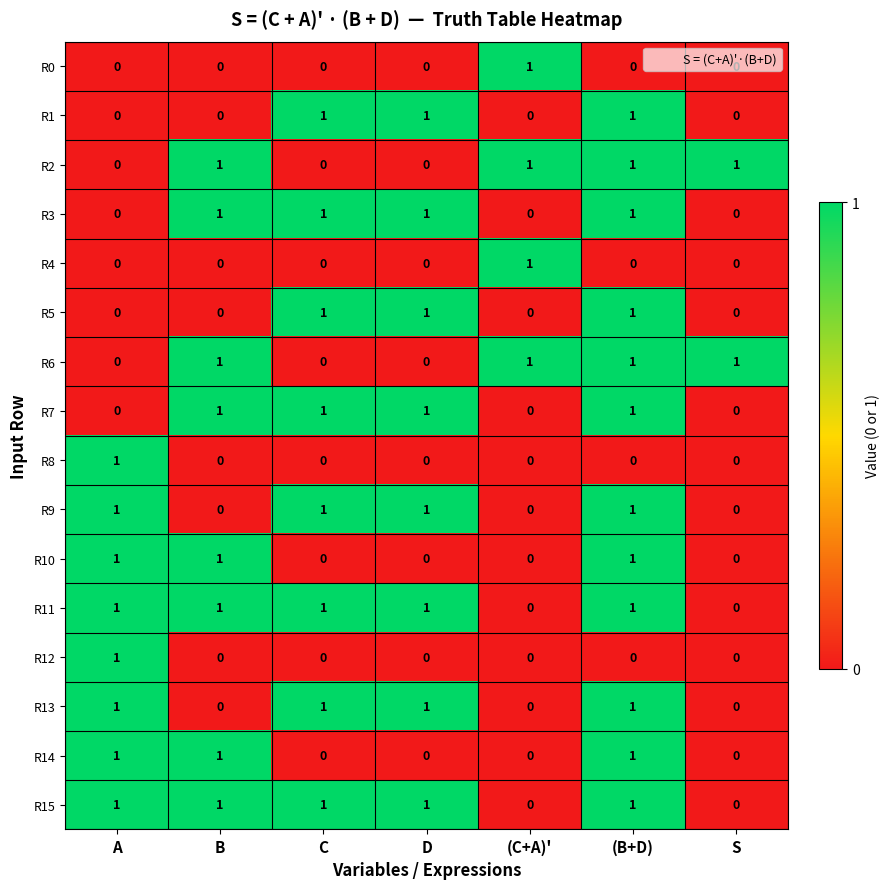

At how many categories does at least one series exceed 0?

7